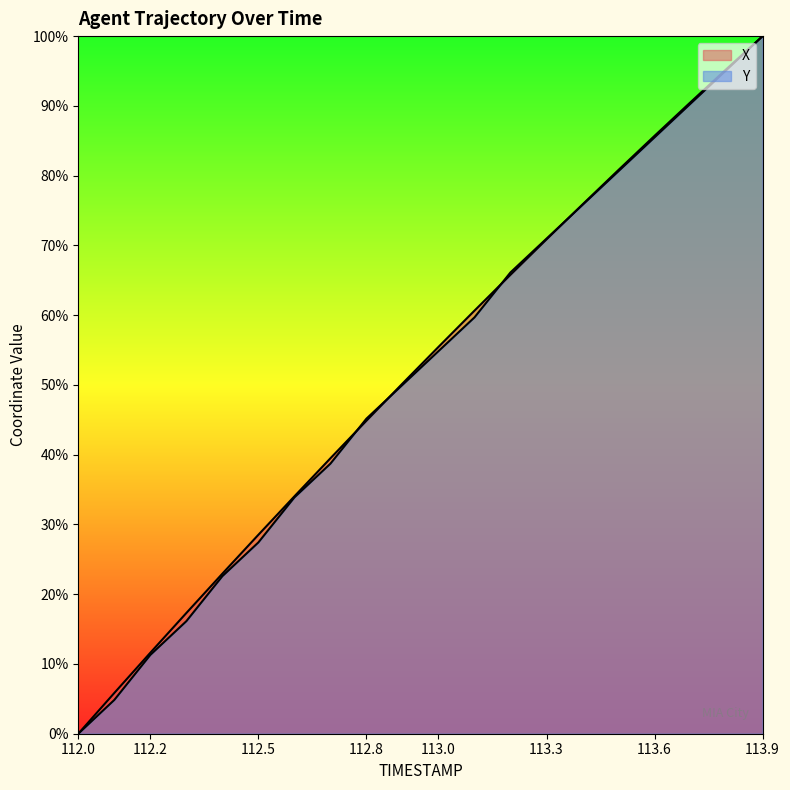

Reading left to right, transcribe all the data shown in this chart.

X: 0.0	5.8	11.6	17.3	22.9	28.5	34.0	39.5	44.9	50.2	55.4	60.6	65.8	70.9	75.9	80.8	85.7	90.5	95.3	100.0
Y: 0.0	4.8	11.3	16.1	22.6	27.4	33.9	38.7	45.2	50.0	54.8	59.7	66.1	71.0	75.8	80.6	85.5	90.3	95.2	100.0